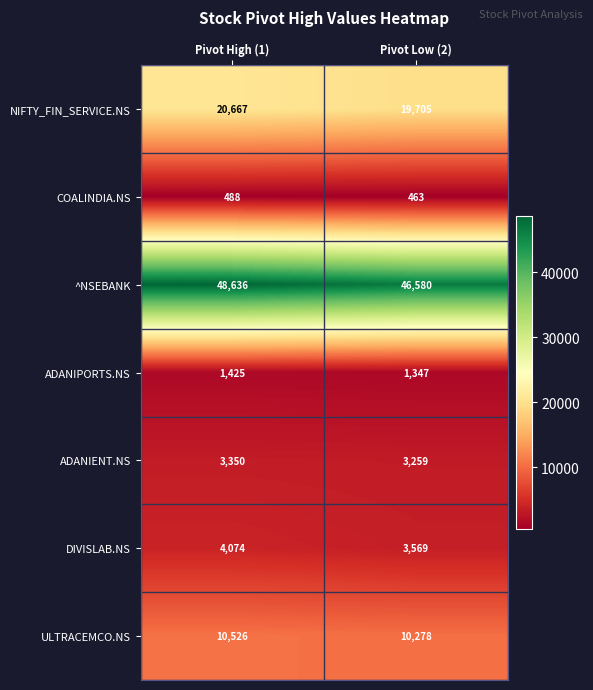

Is it true that COALINDIA.NS equals 463 at Pivot Low (2)?

True